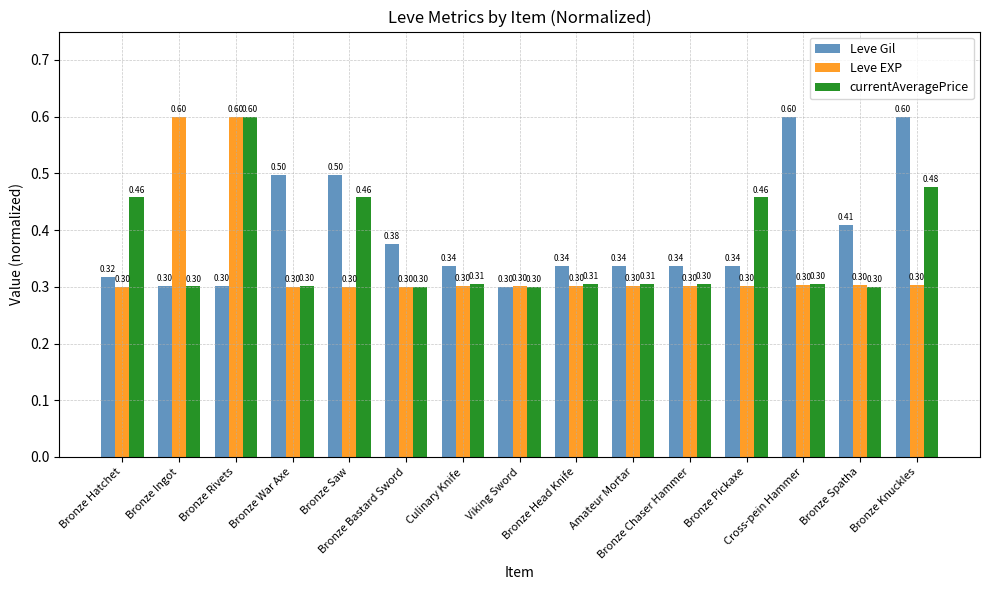

List the series in order of their overall mean, highest first.

Leve Gil, currentAveragePrice, Leve EXP